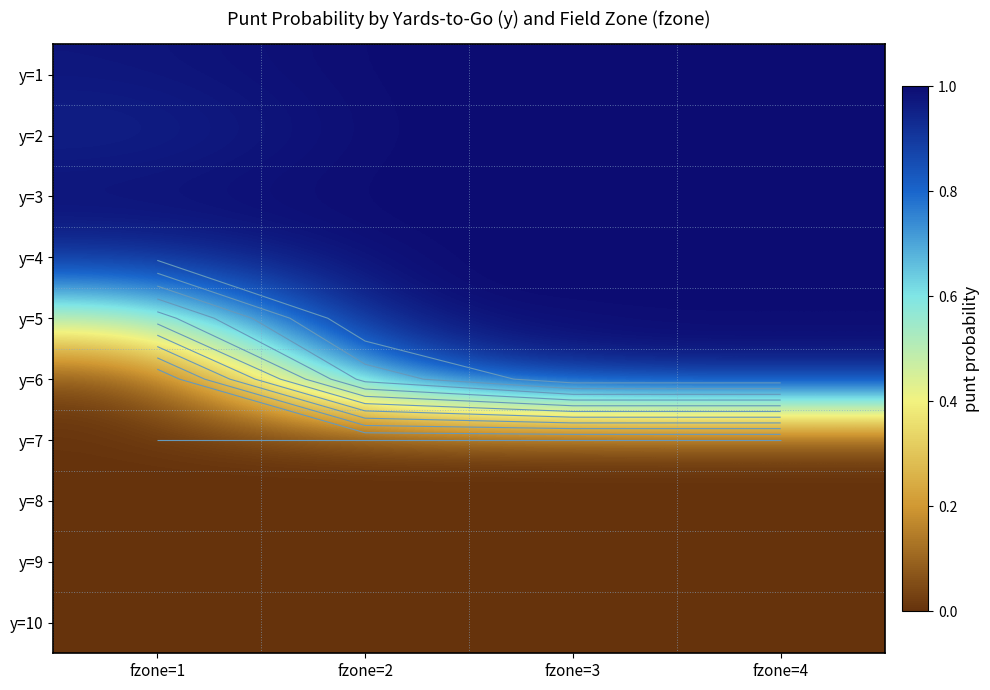

Rank the series by their maximum value, from highest to lowest.

y=1, y=2, y=3, y=4, y=5, y=6, y=7, y=8, y=9, y=10